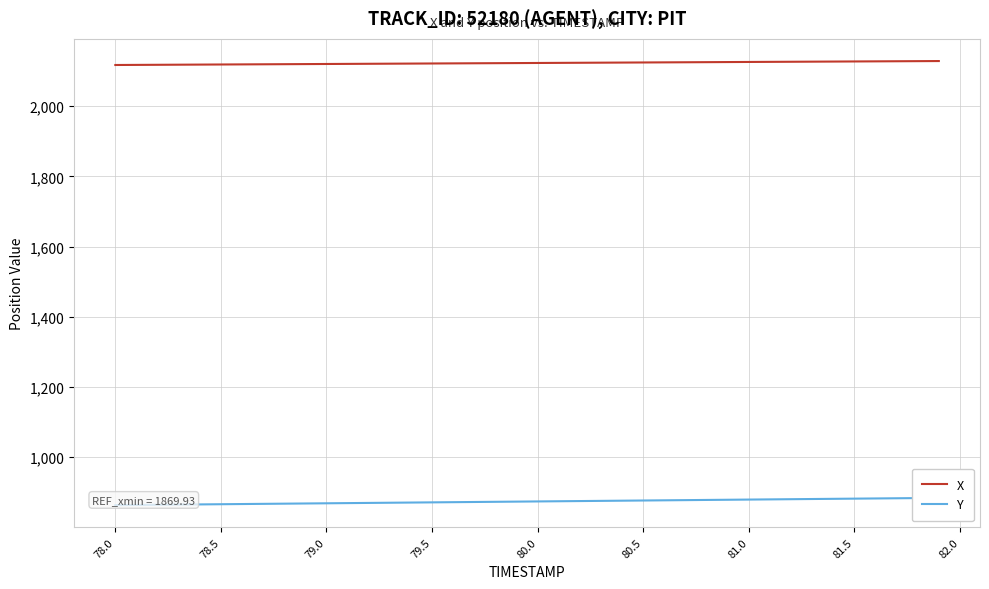

The X series shows 679.1 at 80.0. True or false?

False